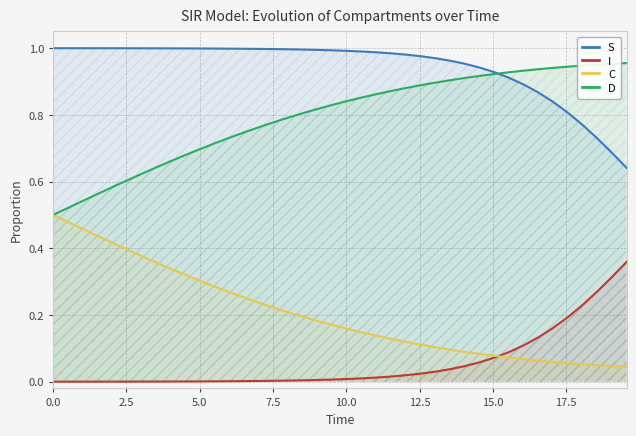

What are all the series names shown in the legend?

S, I, C, D